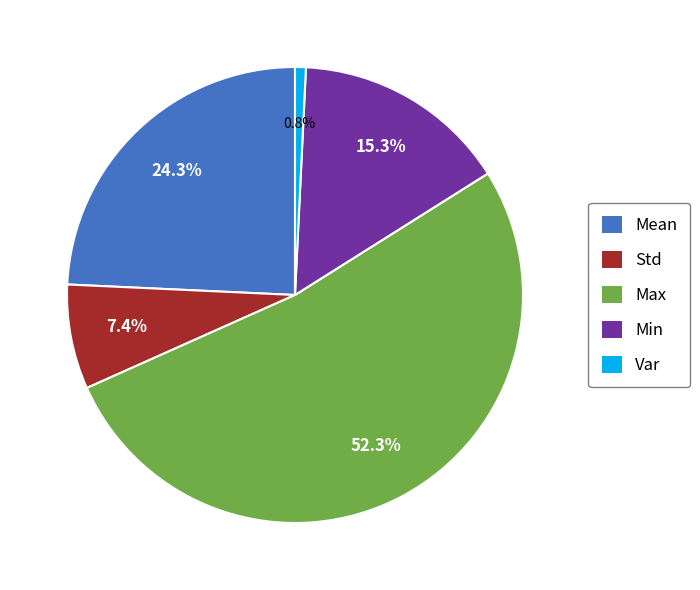

Which slice is the smallest?

Var